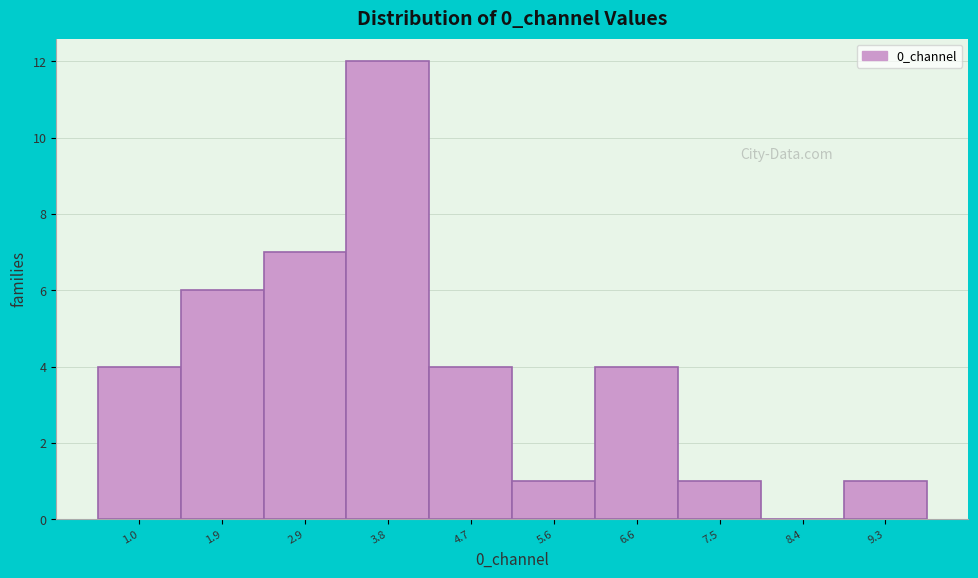

Reading left to right, transcribe all the data shown in this chart.

1.0=4	1.9=6	2.9=7	3.8=12	4.7=4	5.6=1	6.6=4	7.5=1	8.4=0	9.3=1